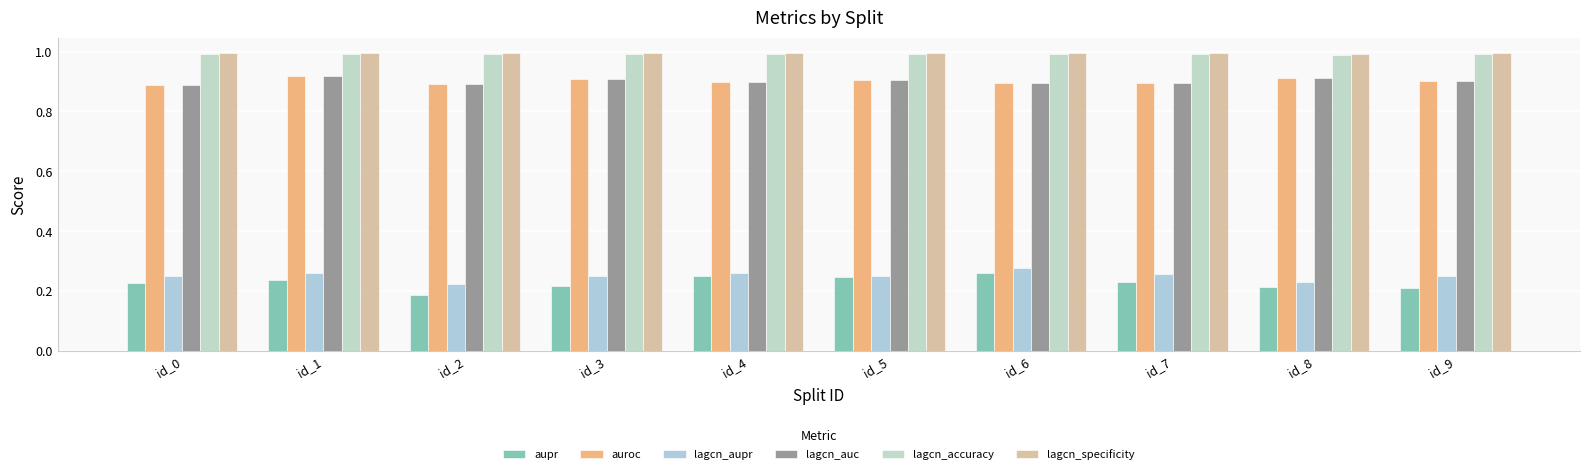

At id_0, list the series in order from largest to smallest.

lagcn_specificity, lagcn_accuracy, auroc, lagcn_auc, lagcn_aupr, aupr